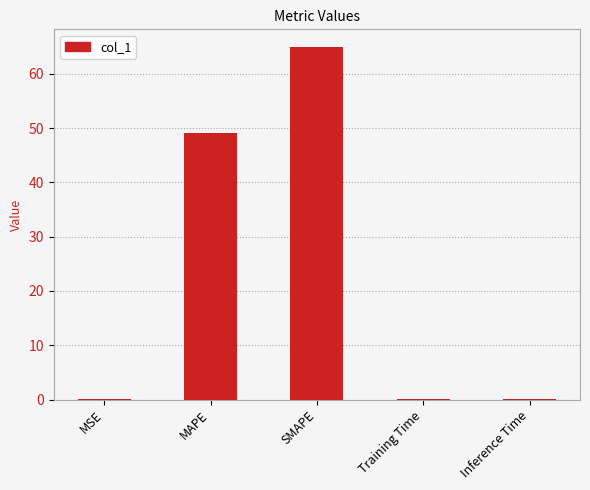

Are the bars horizontal?

No